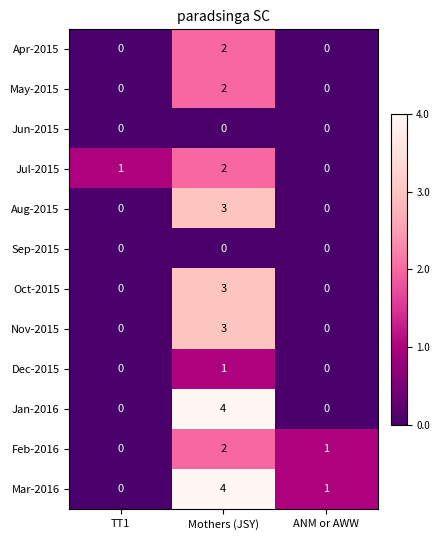

Which series has the largest total across all categories?

Mar-2016